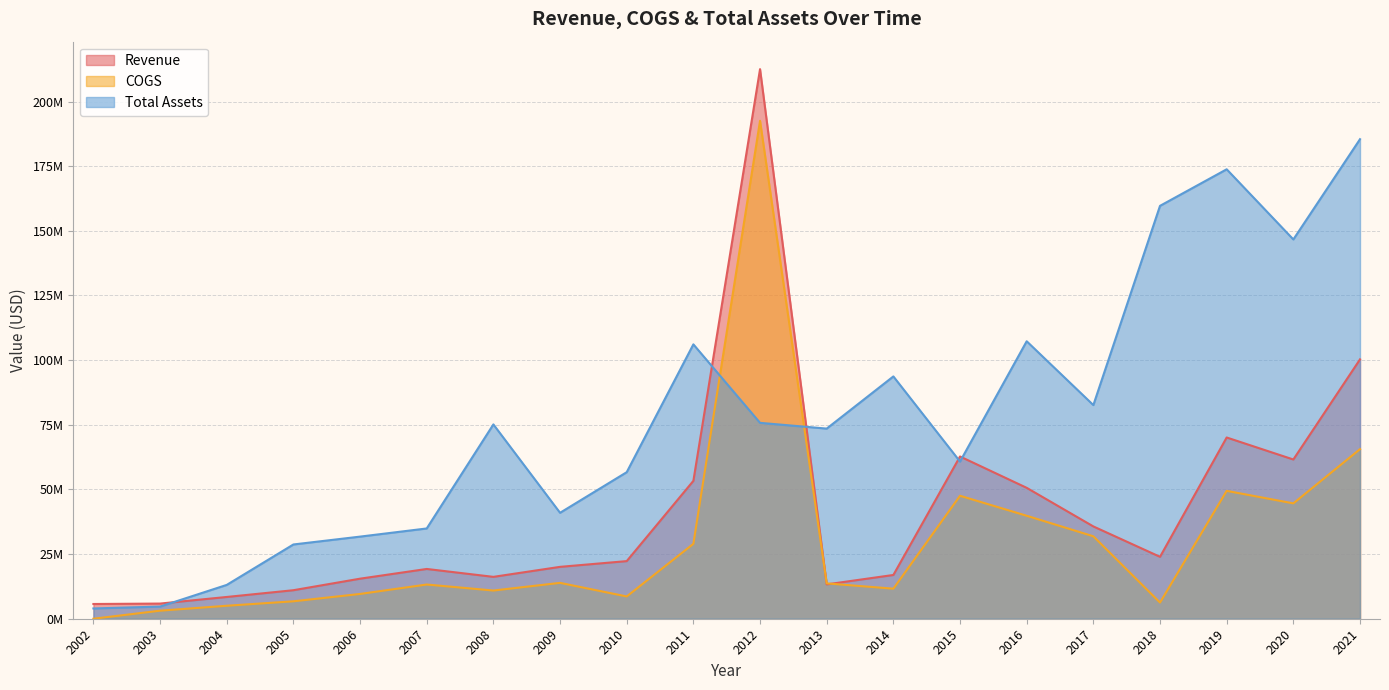

The Total Assets series shows 87019642 at 2015. True or false?

False